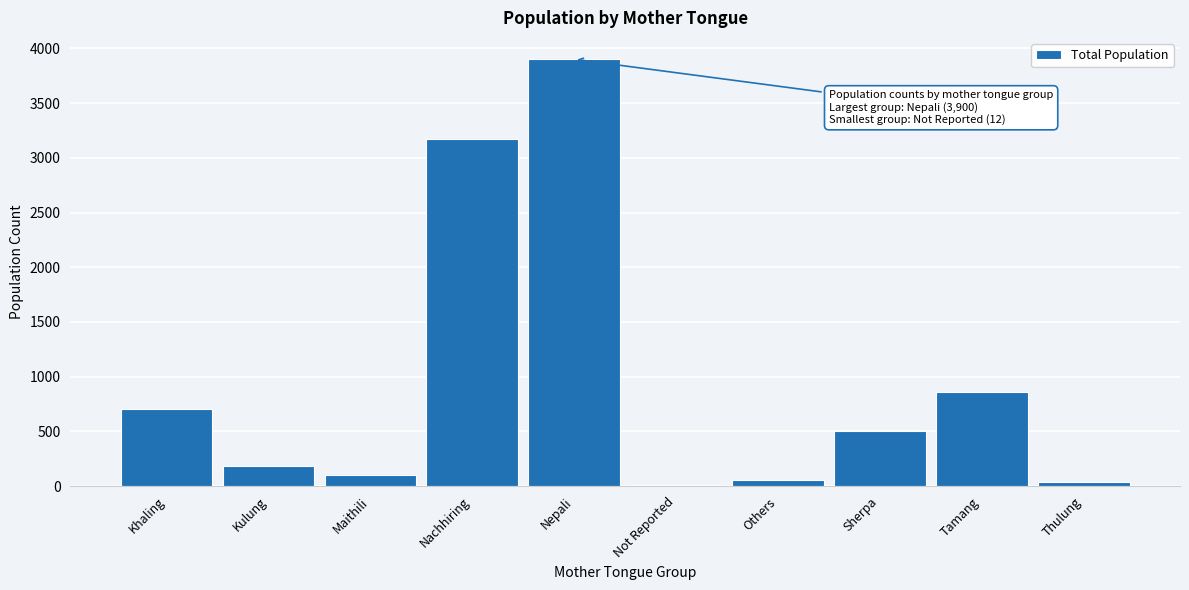

Reading left to right, list all the values displayed in this chart.

Khaling=702	Kulung=184	Maithili=104	Nachhiring=3174	Nepali=3900	Not Reported=12	Others=56	Sherpa=507	Tamang=857	Thulung=34